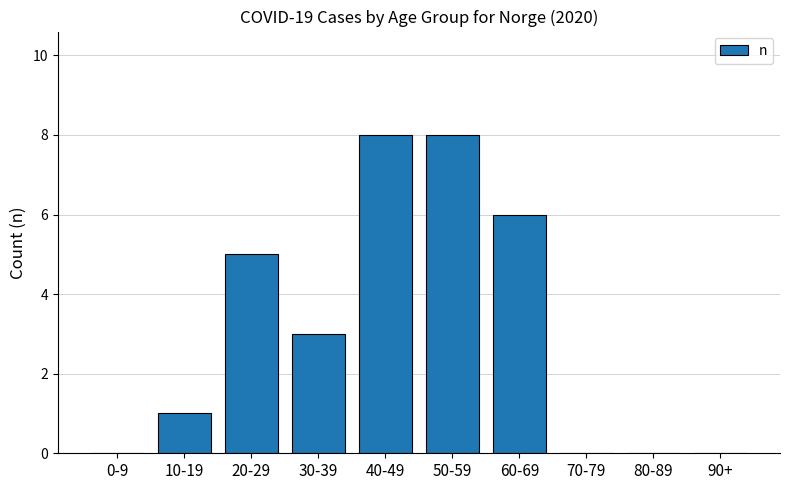

How many series are shown in this chart?

1